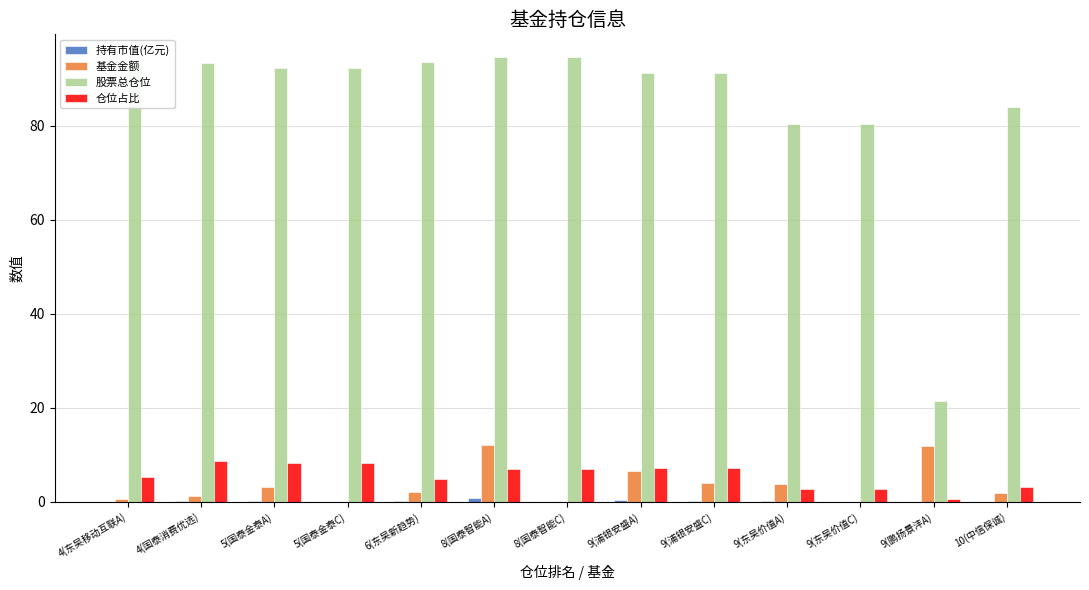

What is the approximate value of 仓位占比 at 8(国泰智能A)?

7.0